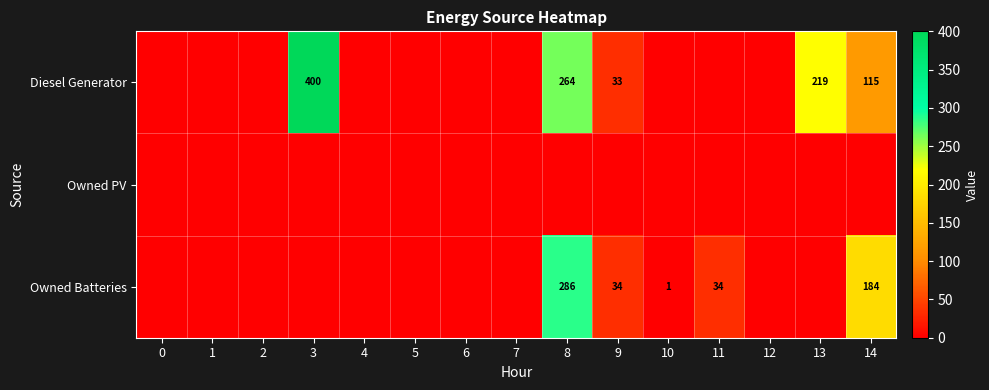

The value of Diesel Generator at 14 is 168. True or false?

False